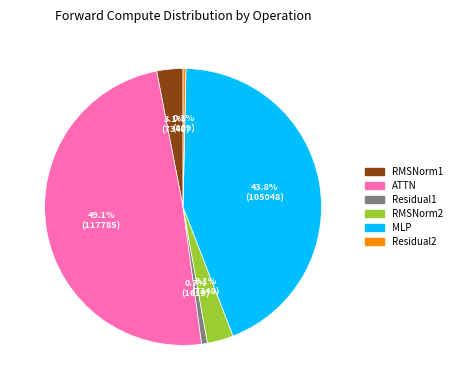

Is it true that Residual1 is 11% of the pie?

False